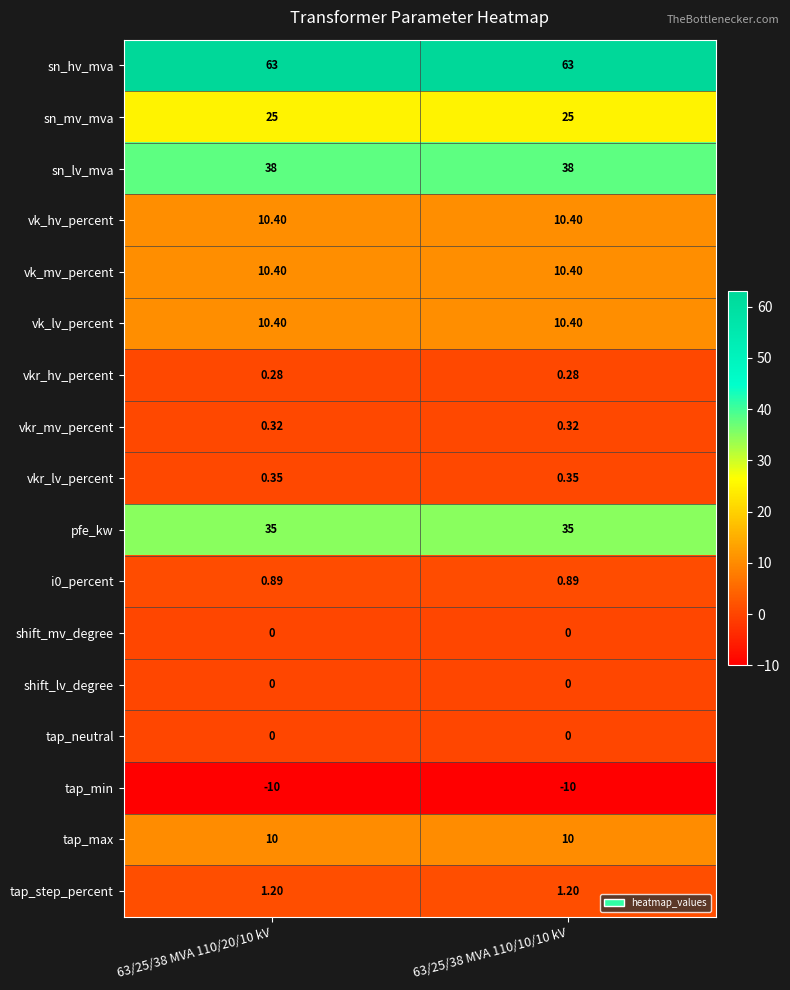

Which series has the largest total across all categories?

sn_hv_mva